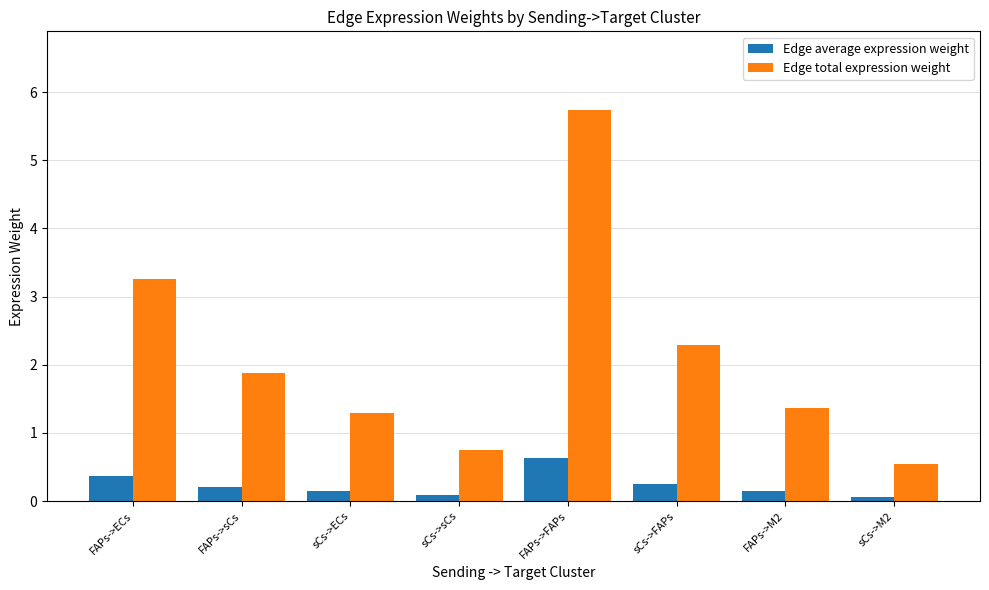

Between FAPs->M2 and sCs->M2, which series saw the biggest shift?

Edge total expression weight